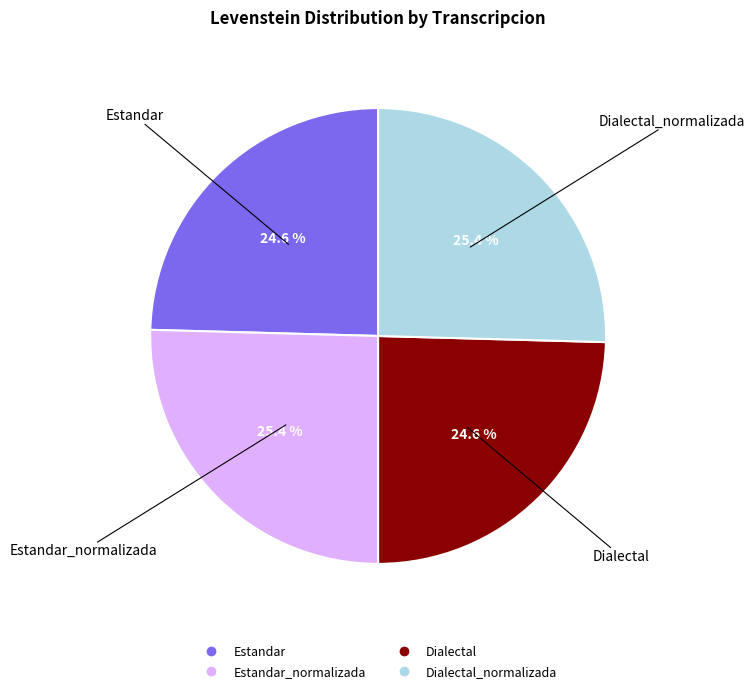

To the nearest percent, what is the difference between the largest and smallest slice percentages?

1%